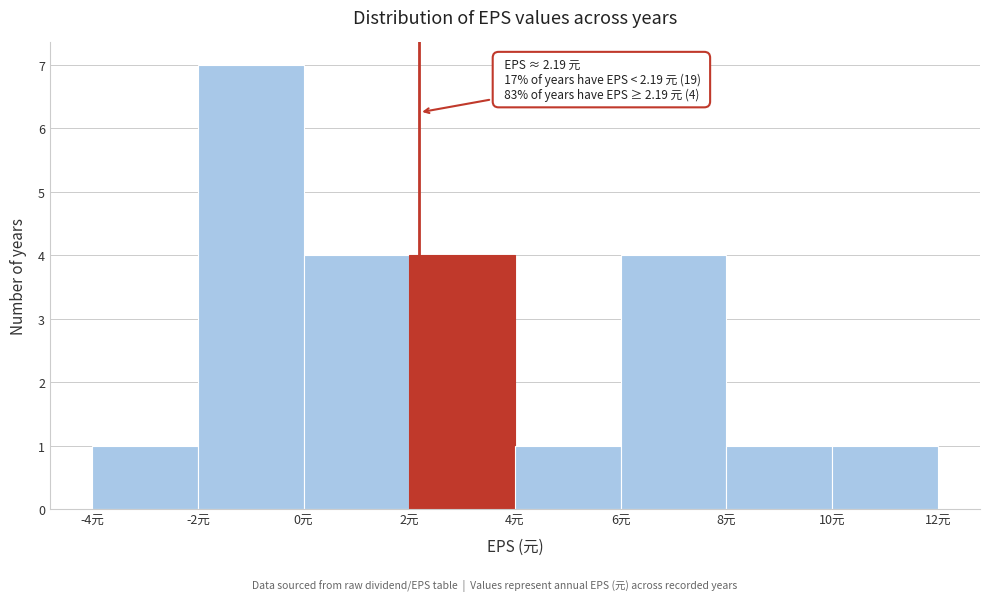

Over which range of the x-axis is the bar tallest?

-2 to 0